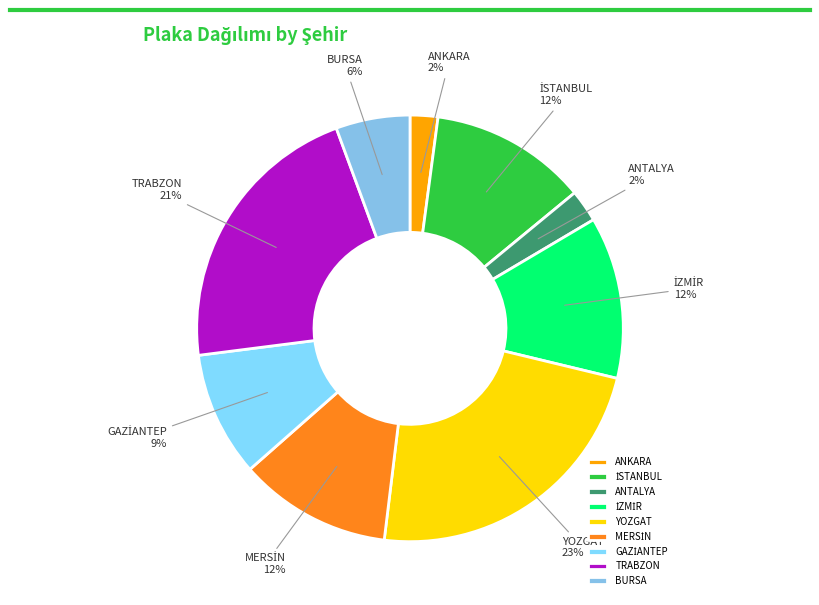

Which category has the biggest portion of the pie?

YOZGAT